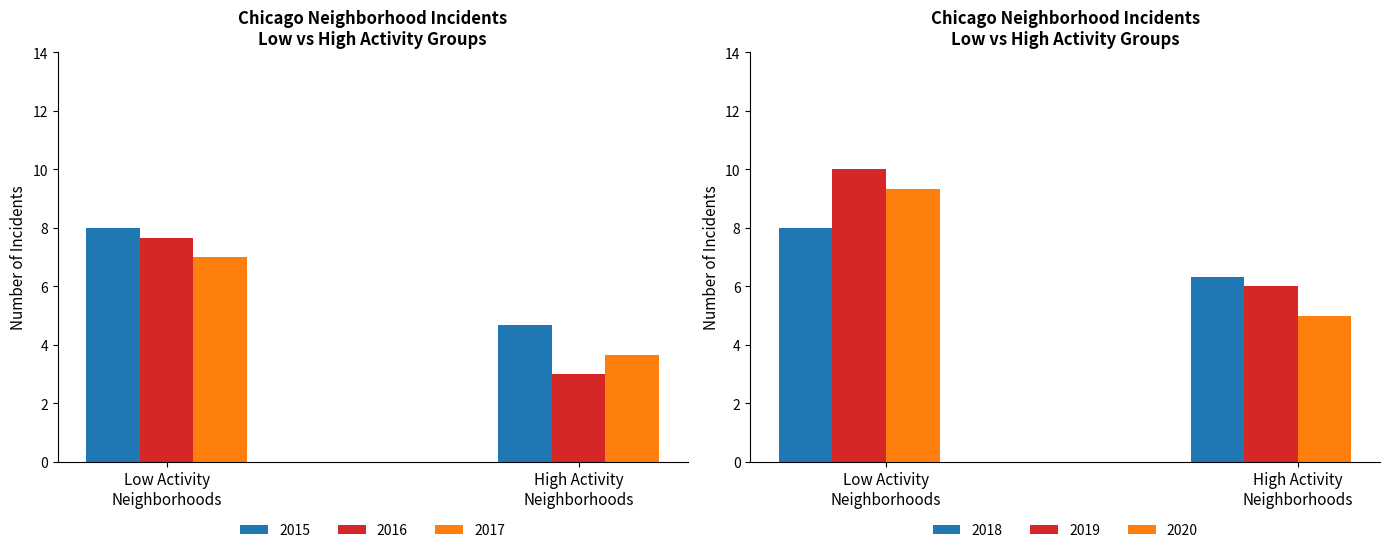

What is the average value of the 2017 series?

5.3